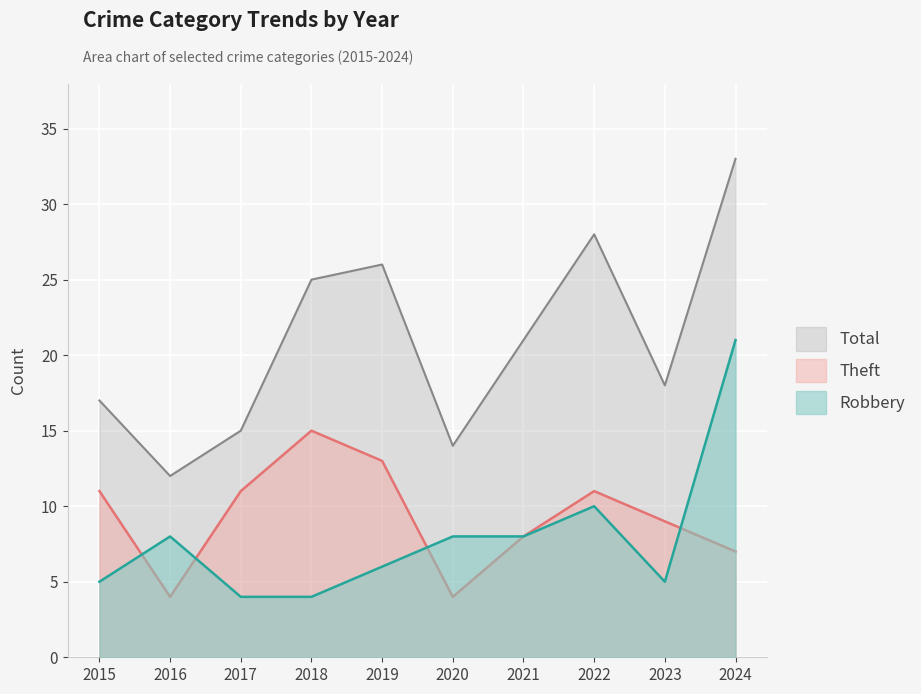

The value of Total at 2017 is 22. True or false?

False